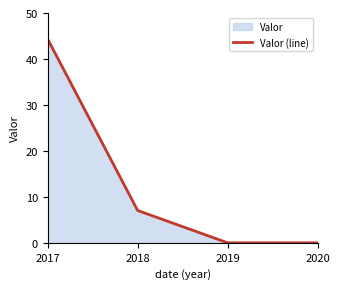

Rank the categories by value from lowest to highest.

2019, 2020, 2018, 2017